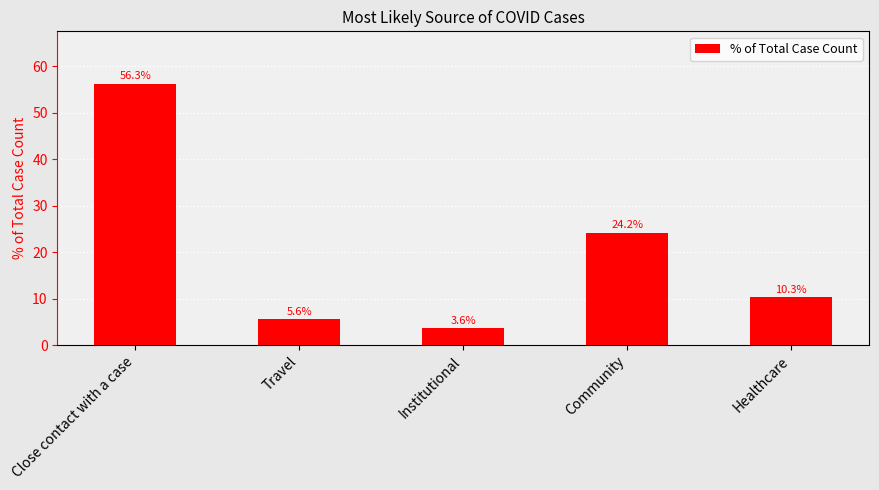

How many data points are less than 10?

2